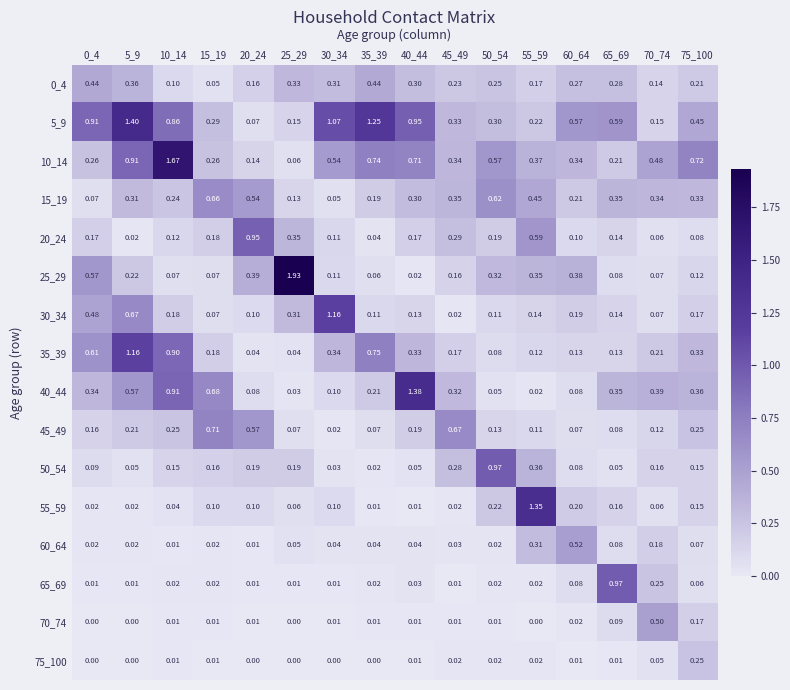

Is the value of 55_59 at 35_39 greater than the value of 40_44 at 20_24?

No